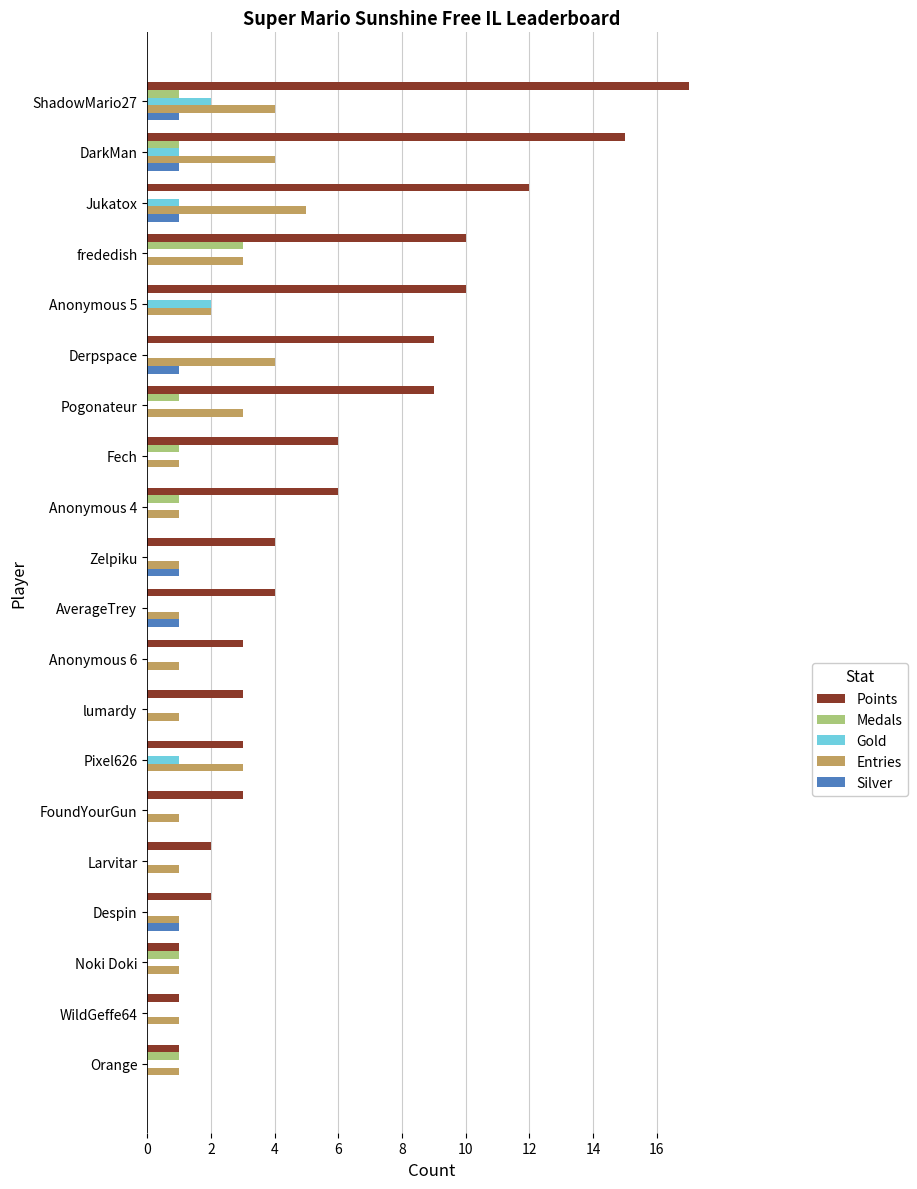

What is the sum of the Points values at frededish and Fech?

16